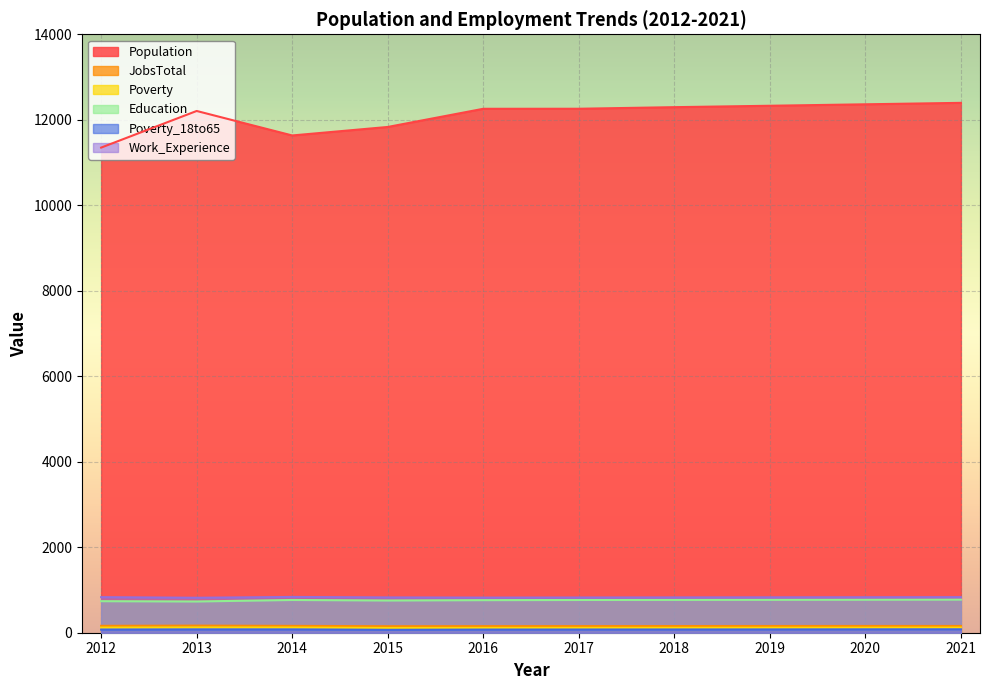

Reading left to right, transcribe all the data shown in this chart.

Population: 2012=11349	2013=12206	2014=11633	2015=11832	2016=12257	2017=12258	2018=12295	2019=12328	2020=12362	2021=12396
JobsTotal: 2012=161	2013=166	2014=160	2015=152	2016=154	2017=155	2018=156	2019=157	2020=158	2021=158
Poverty: 2012=120	2013=123	2014=122	2015=111	2016=113	2017=114	2018=115	2019=117	2020=118	2021=120
Education: 2012=738	2013=731	2014=766	2015=754	2016=762	2017=766	2018=768	2019=770	2020=772	2021=775
Poverty_18to65: 2012=72	2013=76	2014=76	2015=68	2016=73	2017=74	2018=75	2019=76	2020=78	2021=79
Work_Experience: 2012=832	2013=818	2014=837	2015=826	2016=822	2017=824	2018=826	2019=828	2020=830	2021=832